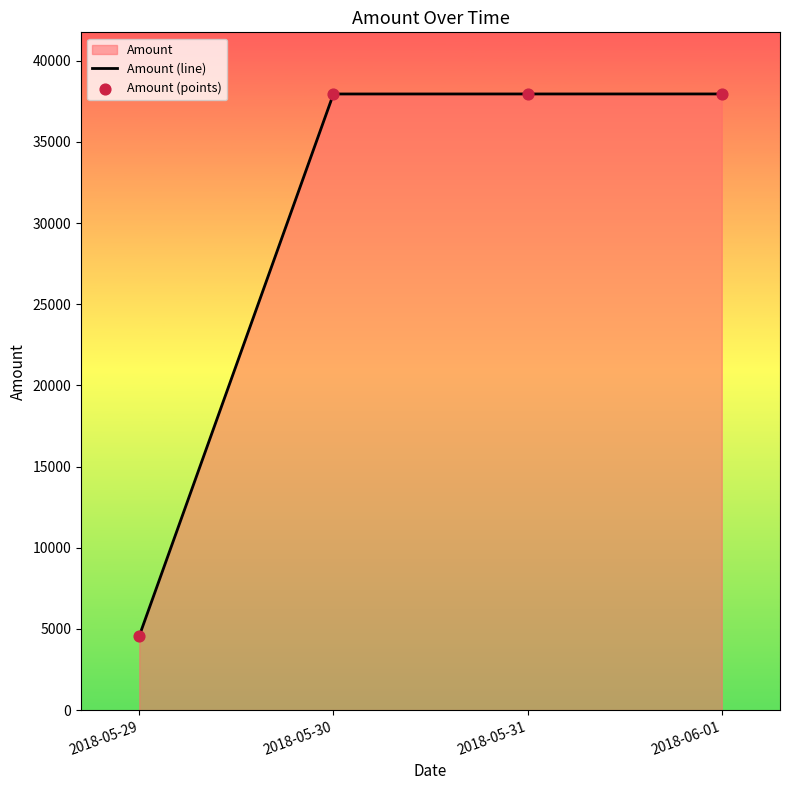

The value at 2018-05-30 is 50747.3. True or false?

False